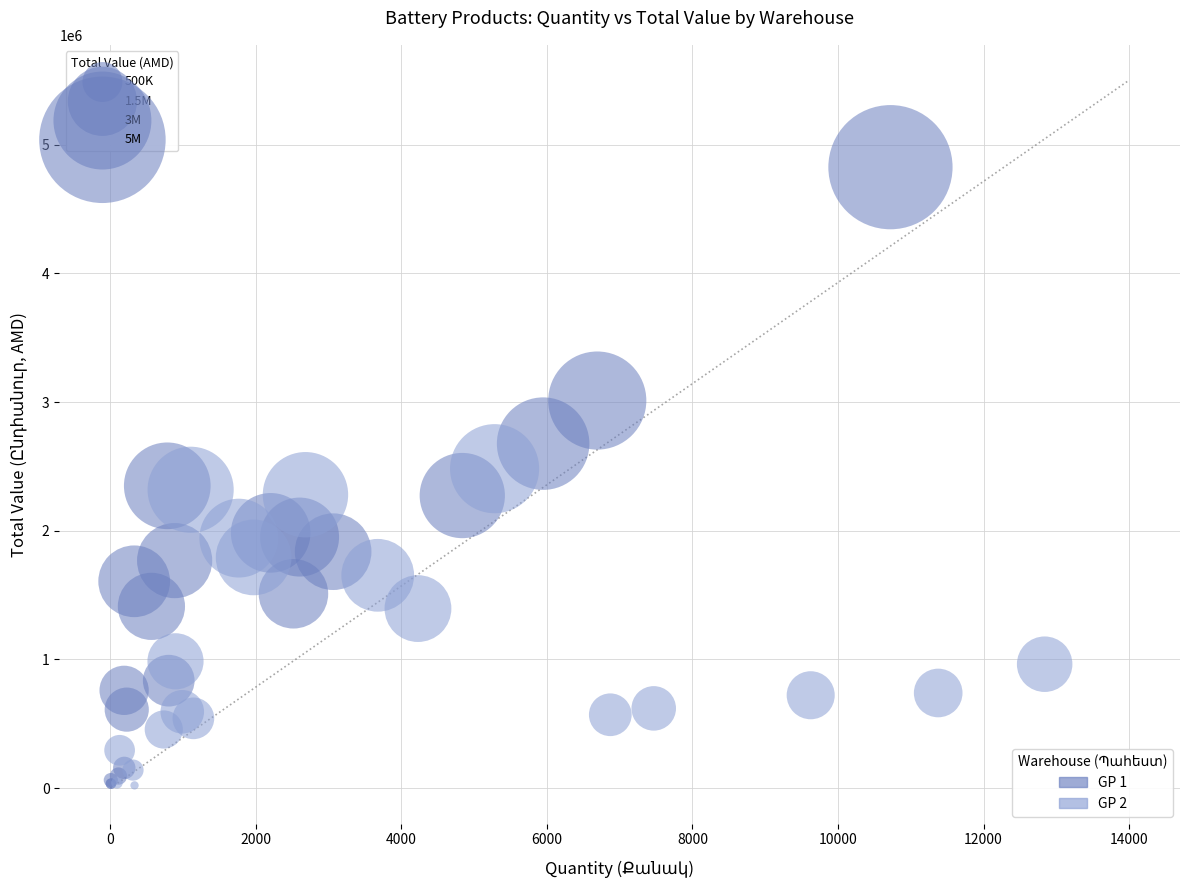

Which series contains the highest Y value?

GP 1